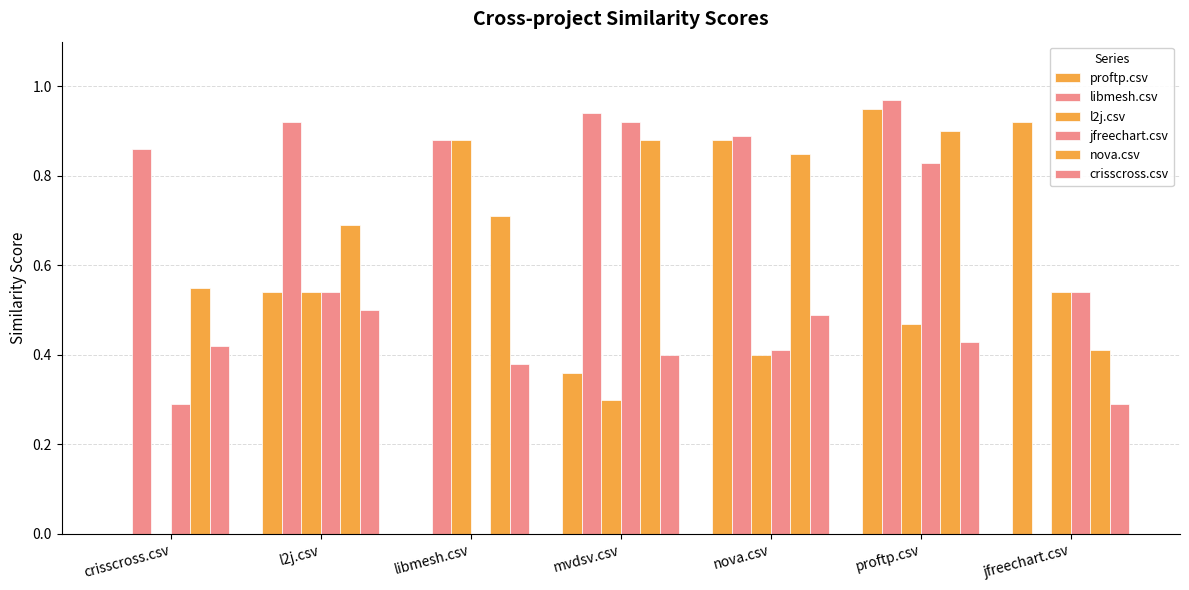

Does the chart contain stacked bars?

No